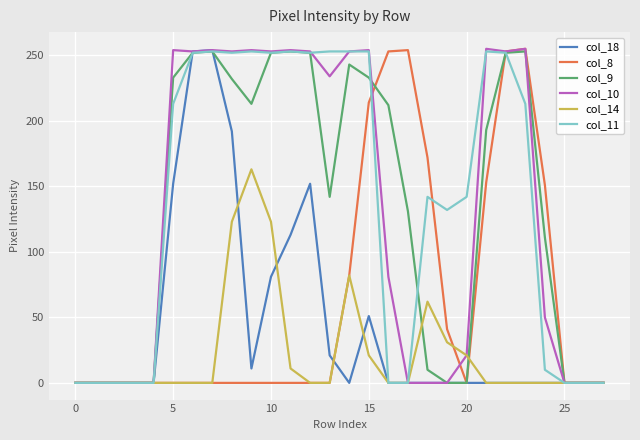

Does the chart have visible grid lines?

Yes